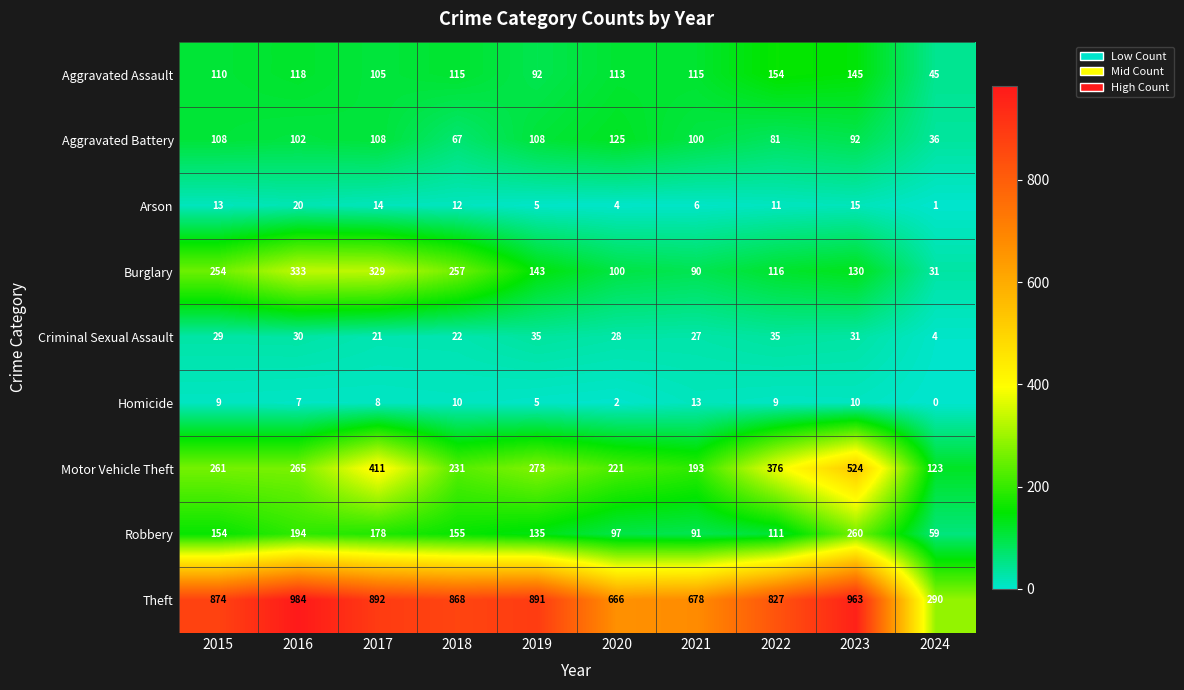

What is the total value across all series at 2021?

1313